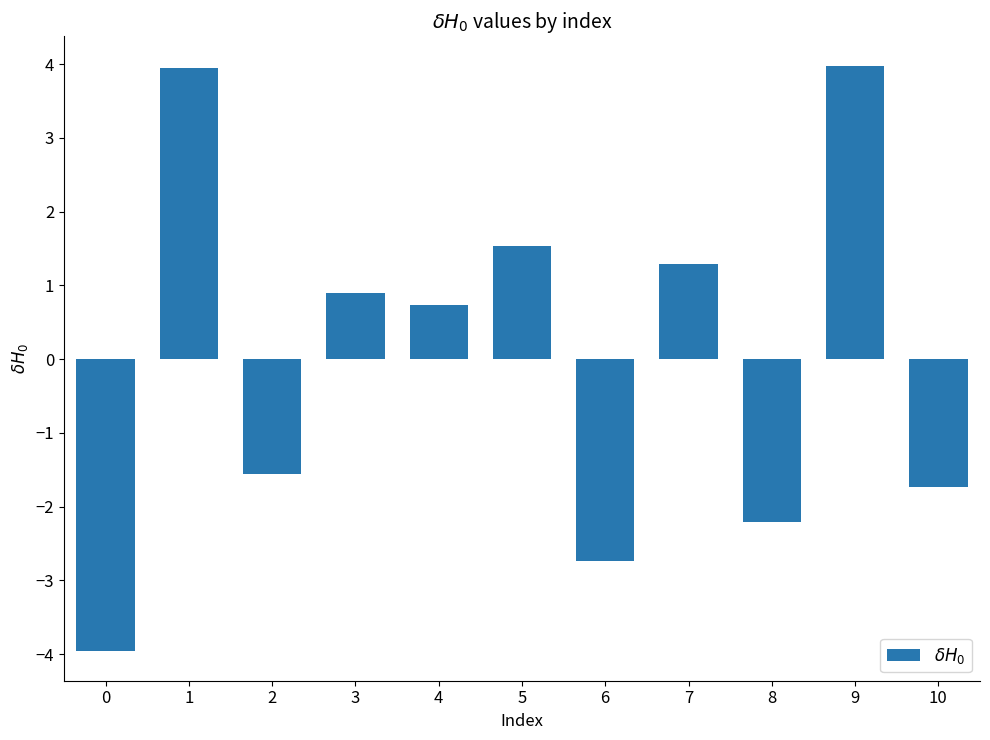

What is the change in value from 0 to 8?

+1.8